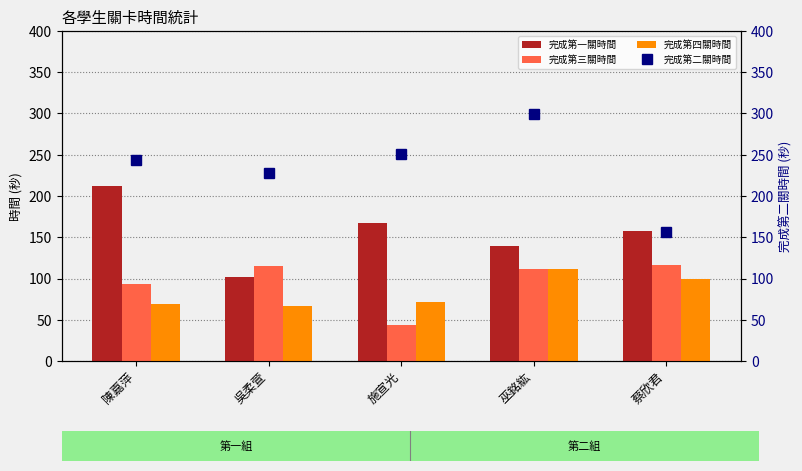

The 完成第二關時間 series shows 378 at 陳嘉萍. True or false?

False